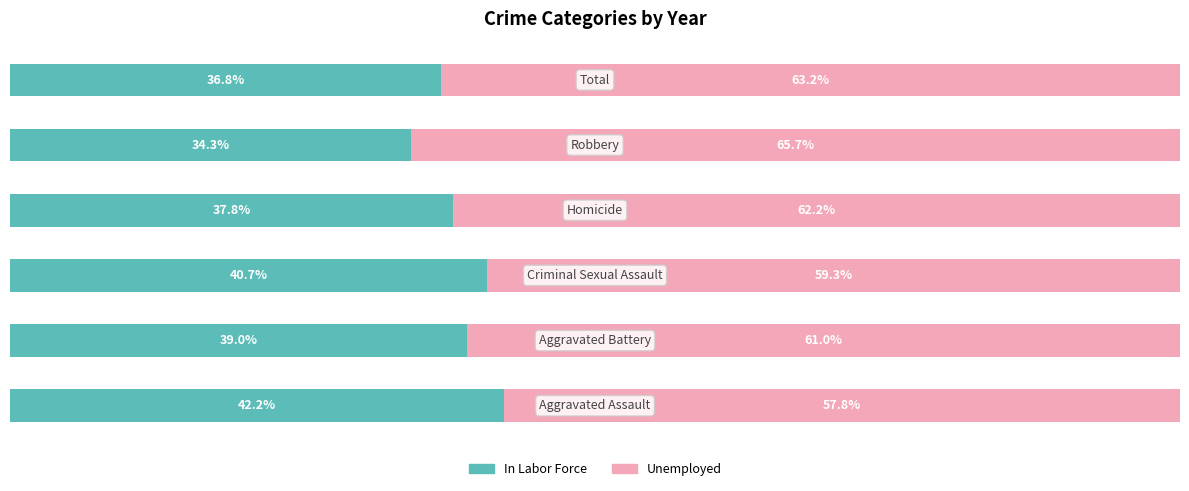

Which series has the largest range (max minus min)?

In Labor Force